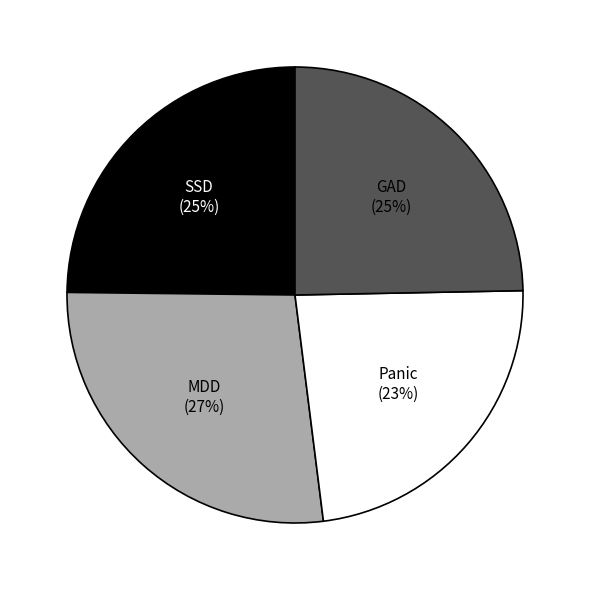

Which slice is the largest?

MDD